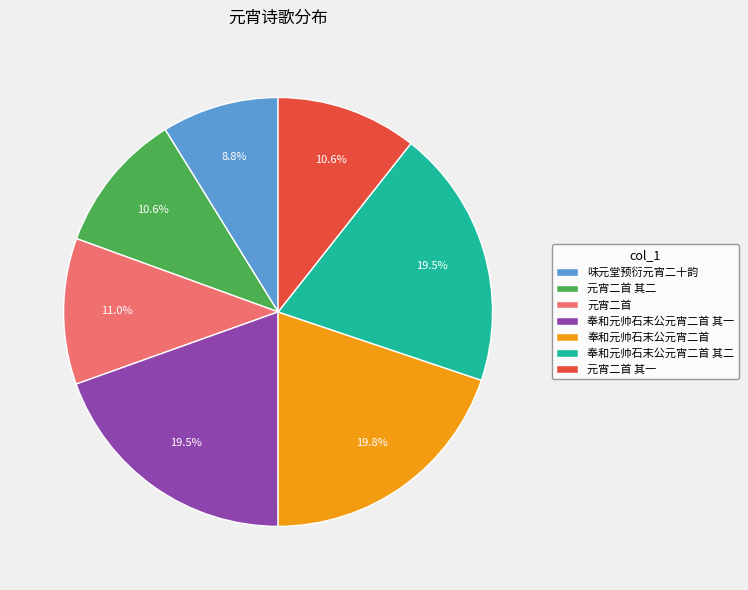

Is there any slice that represents more than half of the pie?

No